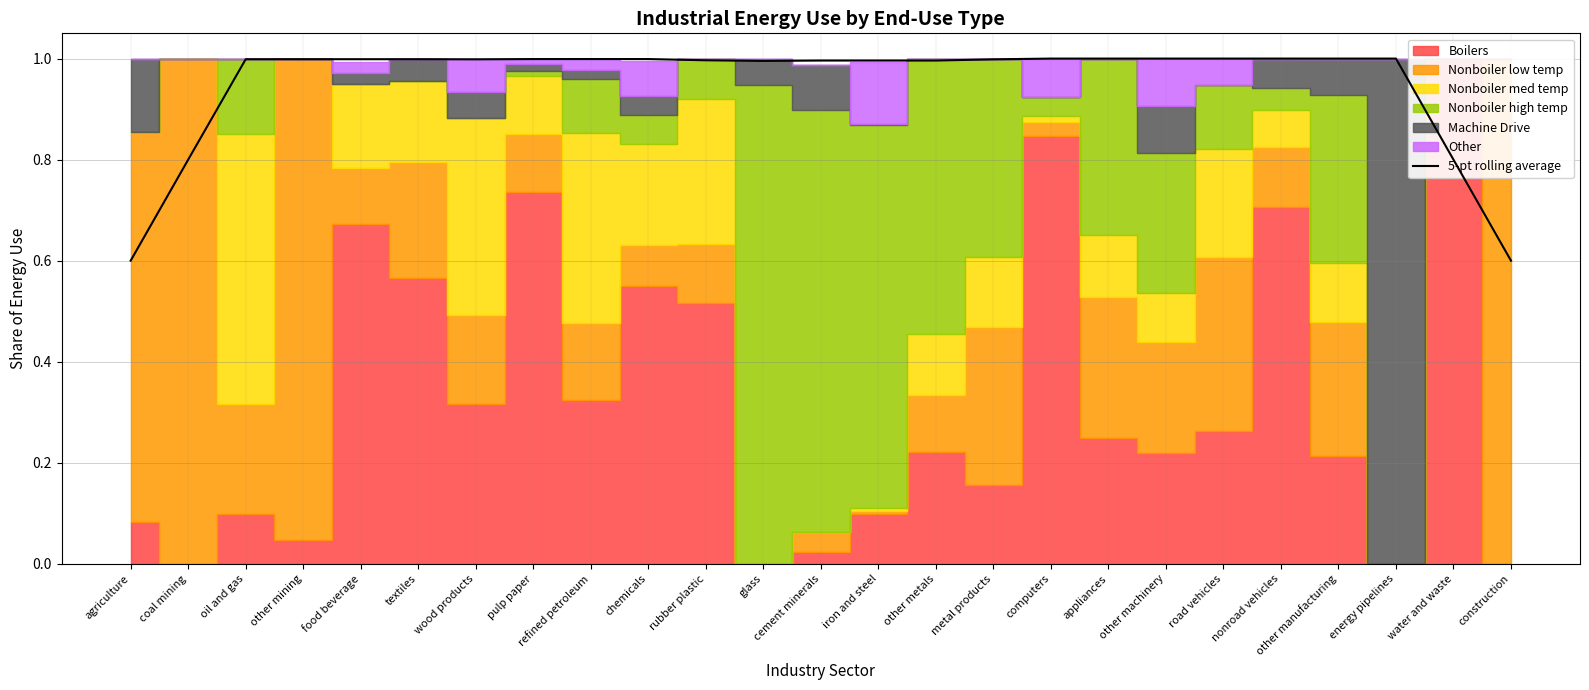

Does the chart have visible grid lines?

Yes